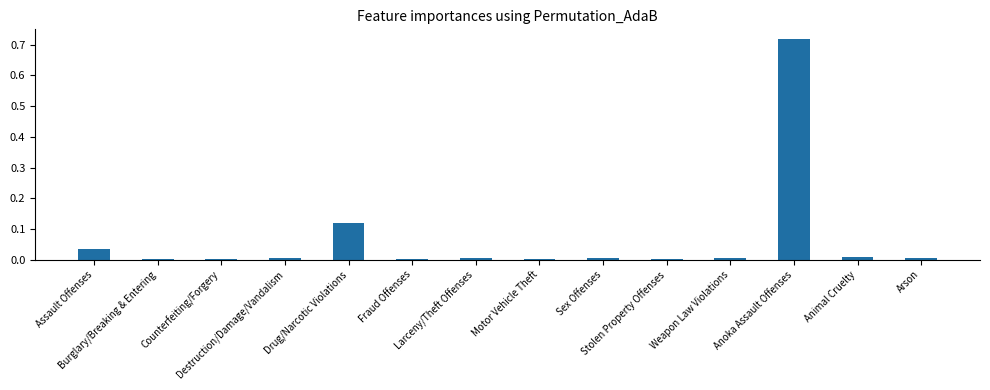

What is the sum of all values?

0.9